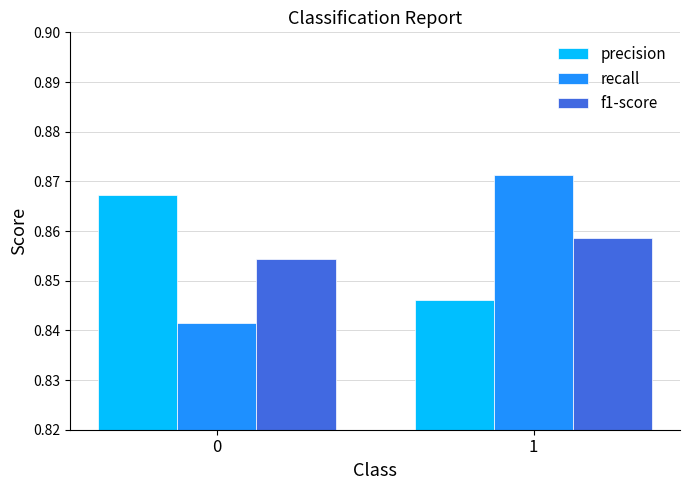

What is the total value across all series at 1?

2.6